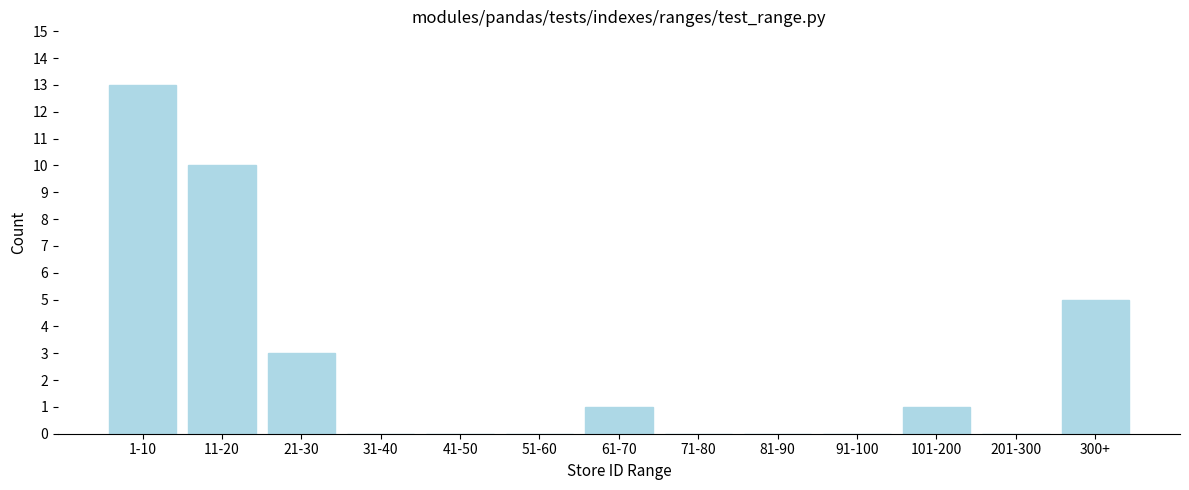

Reading right to left, list all the values displayed in this chart.

300+=5	201-300=0	101-200=1	91-100=0	81-90=0	71-80=0	61-70=1	51-60=0	41-50=0	31-40=0	21-30=3	11-20=10	1-10=13